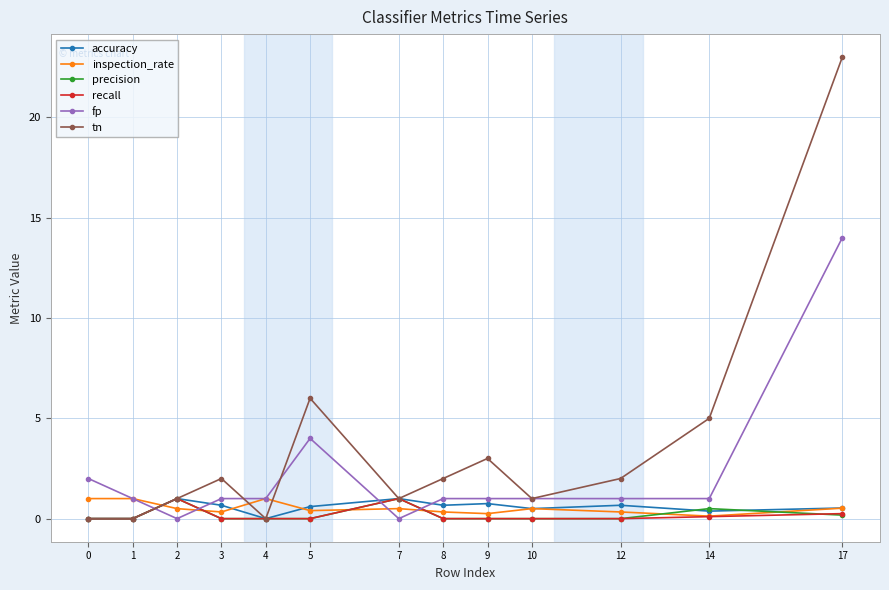

Between which two adjacent categories do recall and fp first intersect?

1 and 2